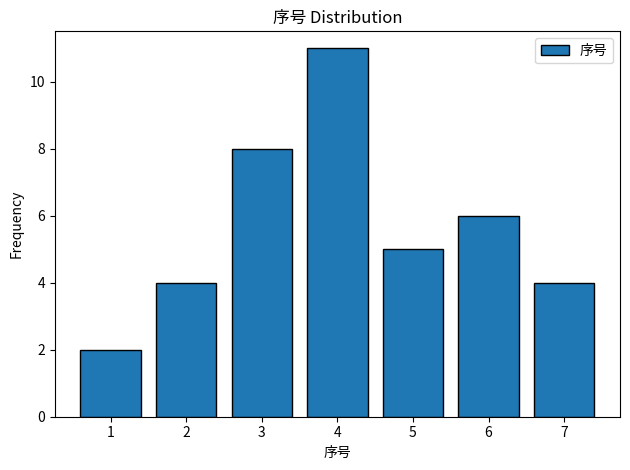

Reading left to right, extract all data points from this chart.

2	4	8	11	5	6	4